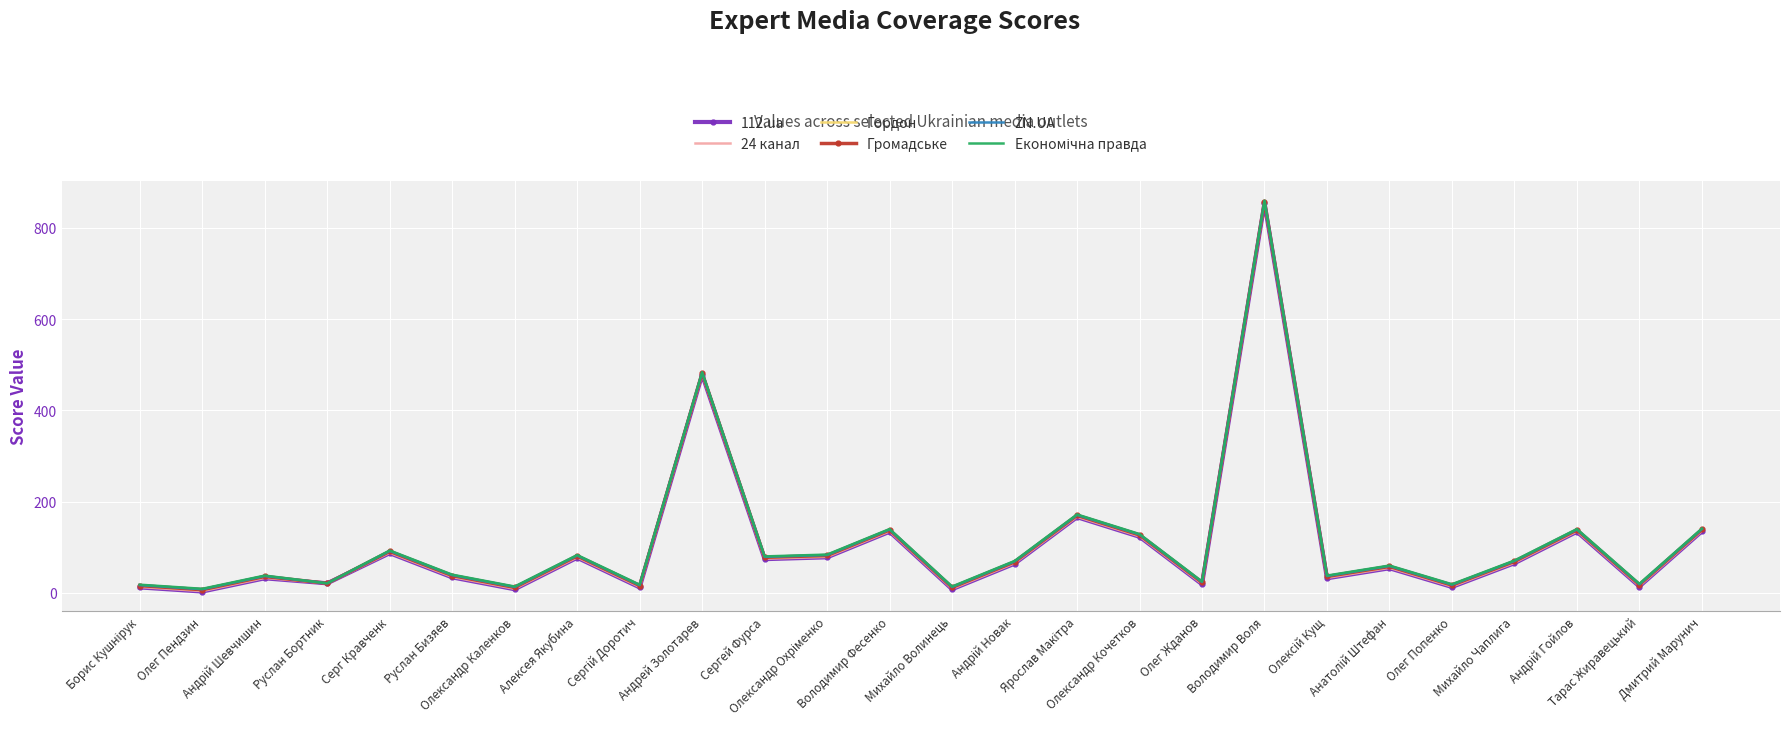

What is the difference between the maximum and minimum values in the 24 канал series?

851